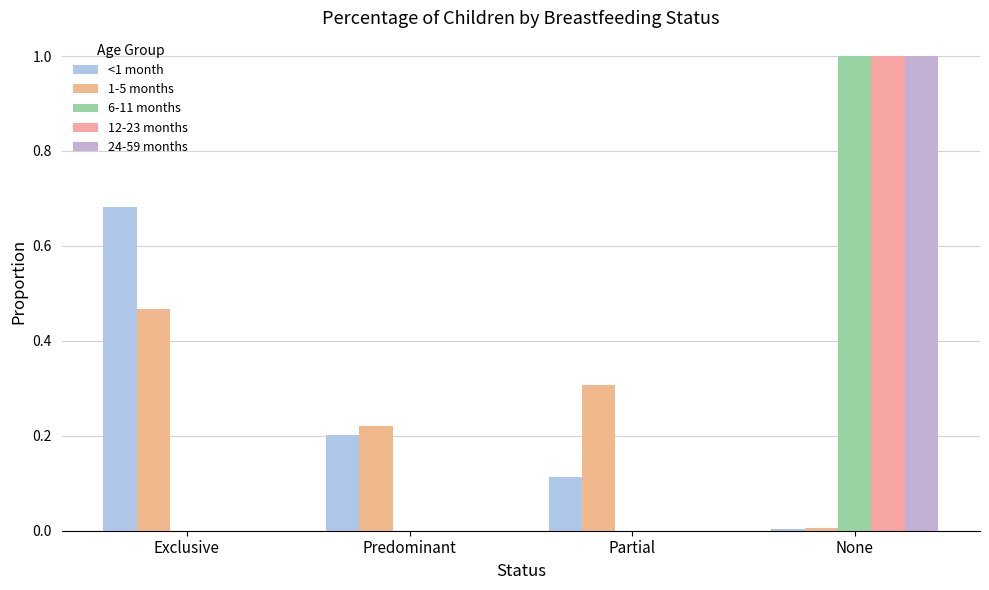

Are the bars horizontal?

No